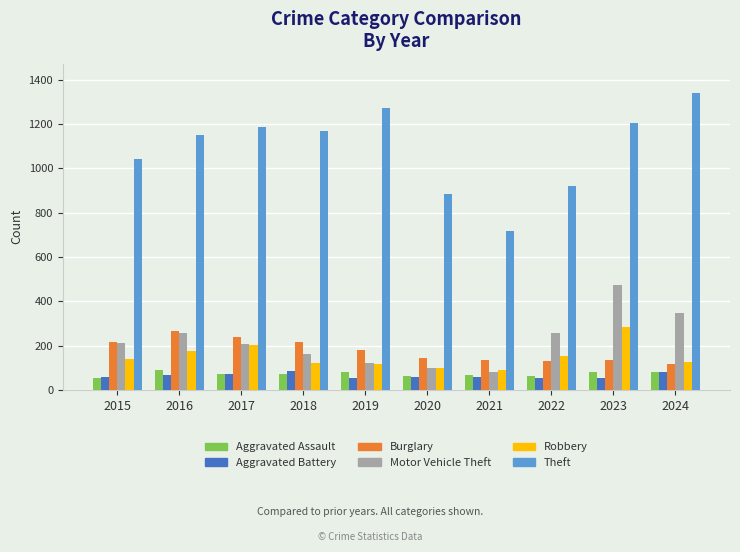

True or false: Theft has a value of 1286 at 2022.

False